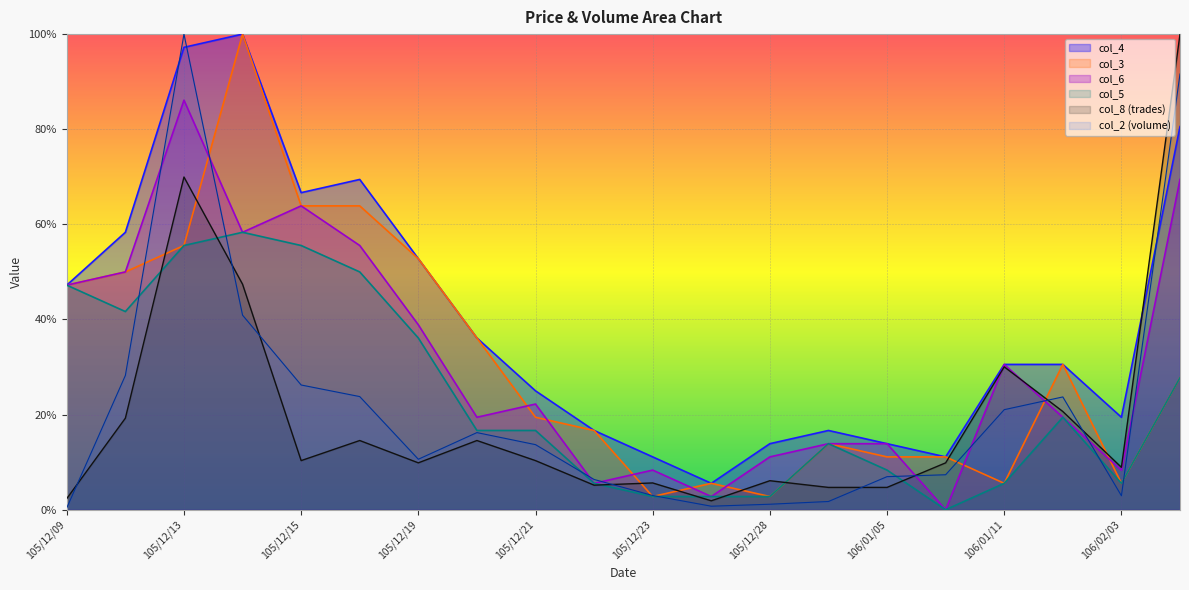

True or false: col_4 and col_5 cross at least once.

False